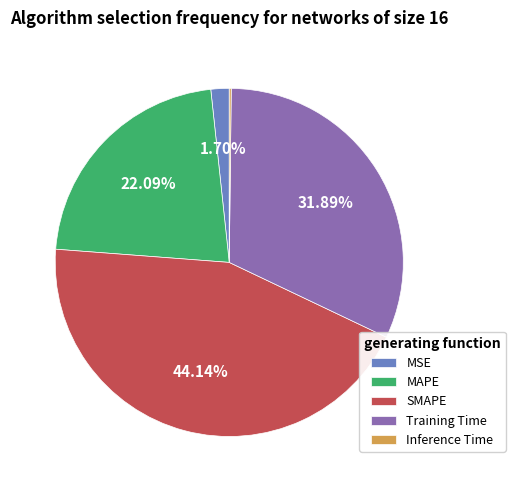

What percentage is the MAPE slice, to the nearest percent?

22%